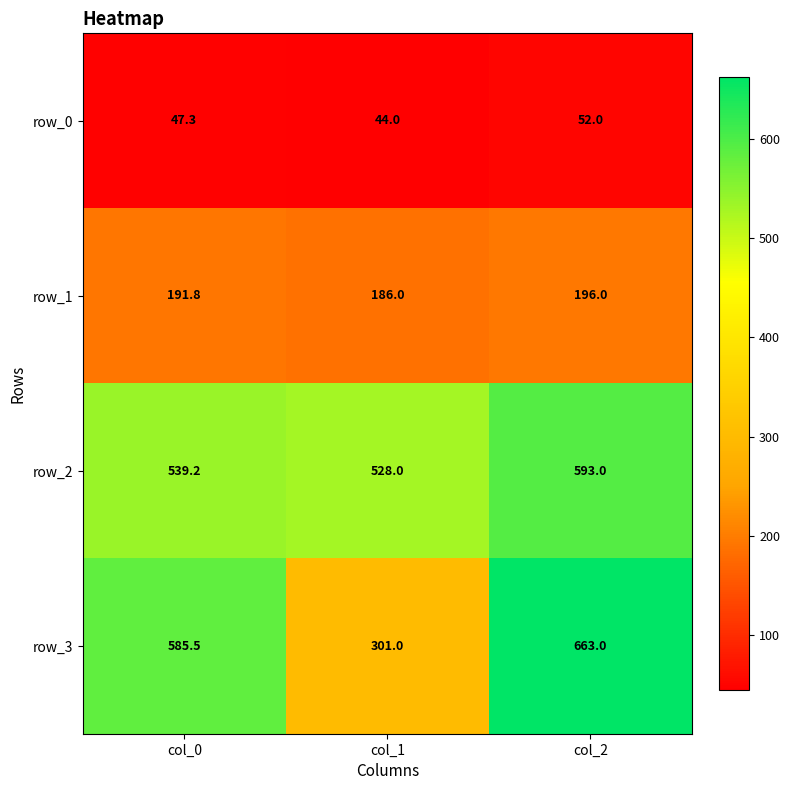

What is the maximum value for row_3?

663.0